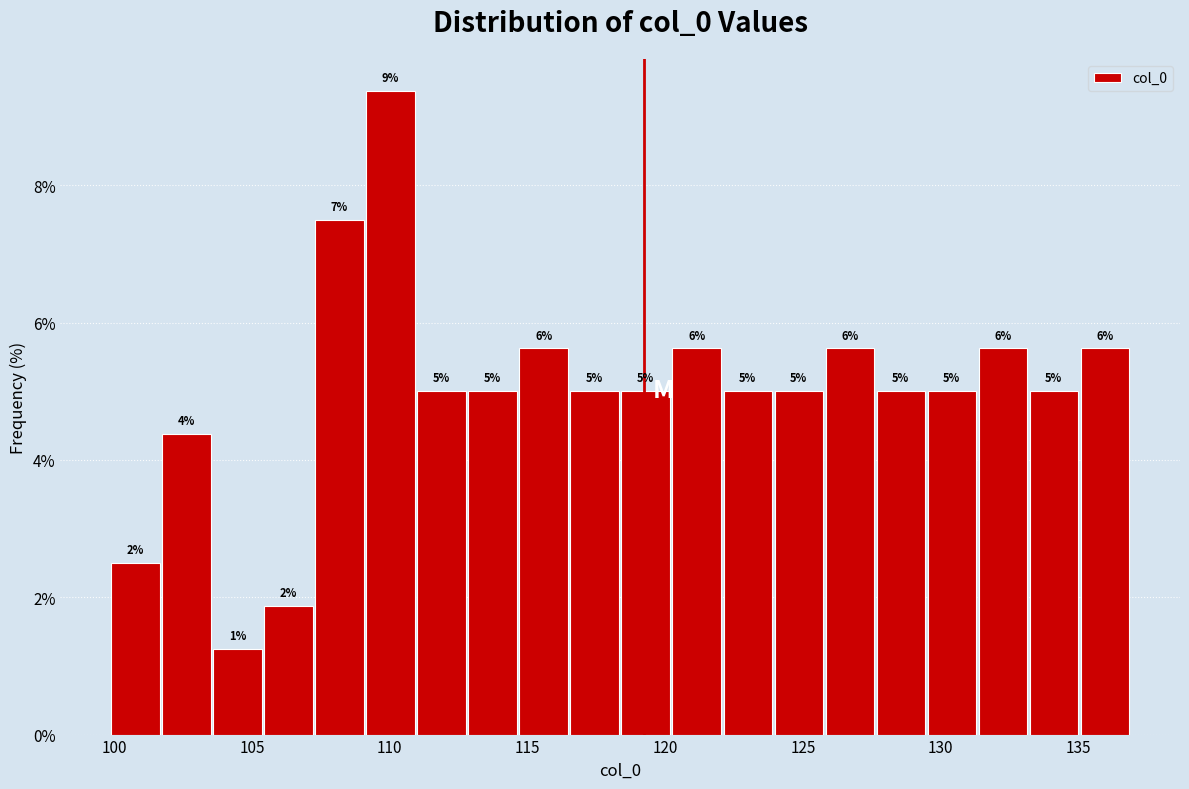

Around what value on the x-axis is the tallest bar? Give the approximate position of its centre, as read against the axis.

110.0